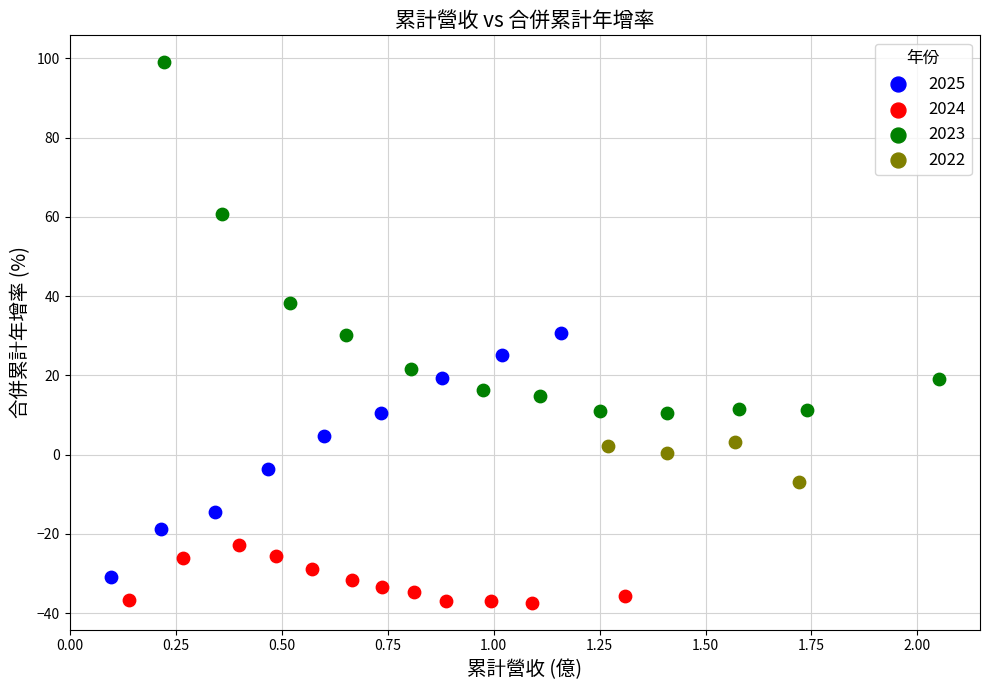

Which series contains the lowest Y value?

2024